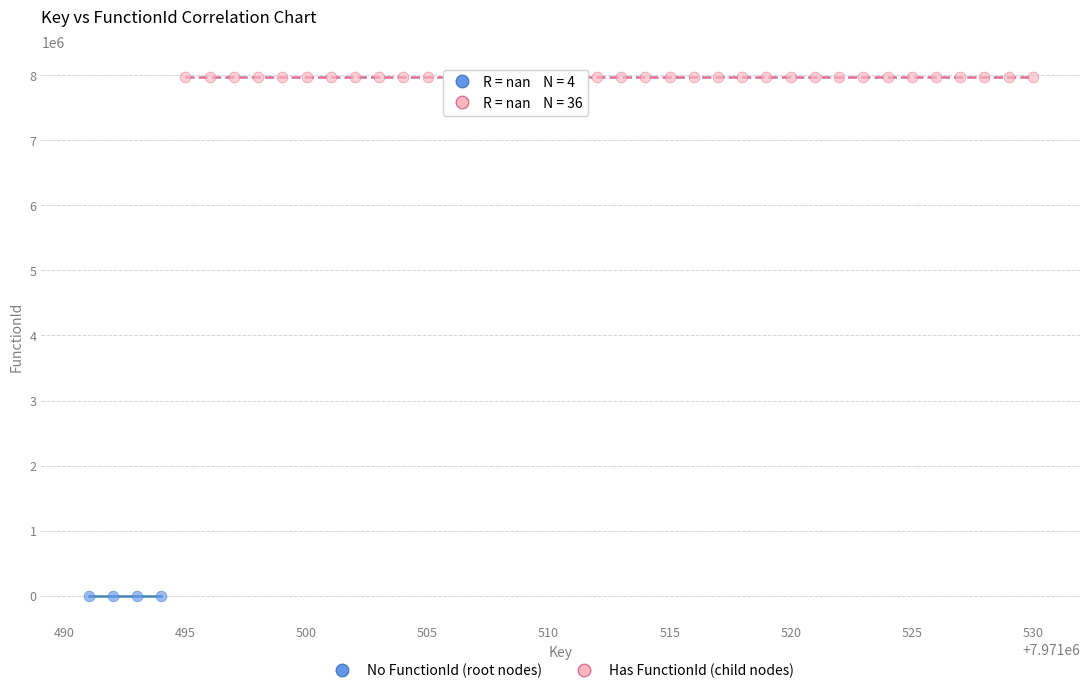

Which series reaches the maximum Y coordinate?

Has FunctionId (child nodes)